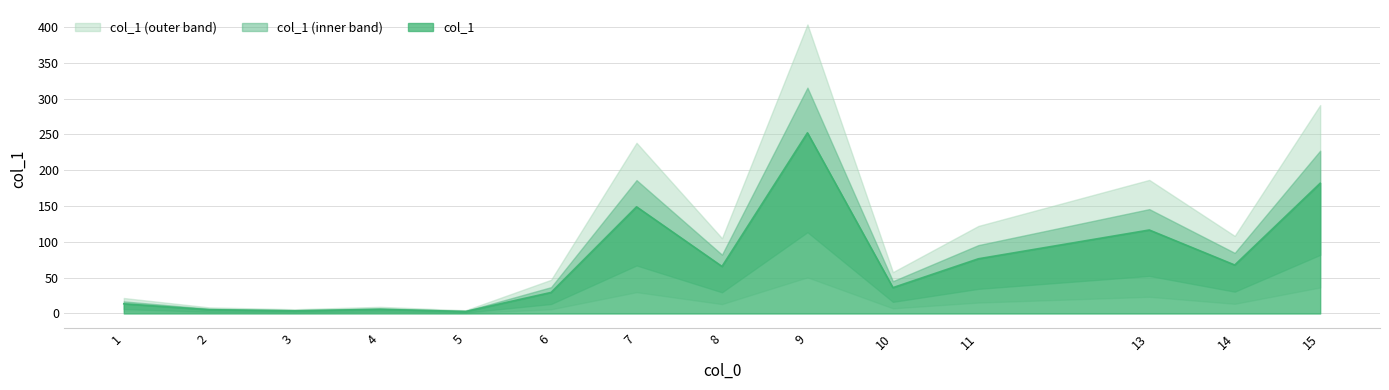

Does the chart have visible grid lines?

Yes